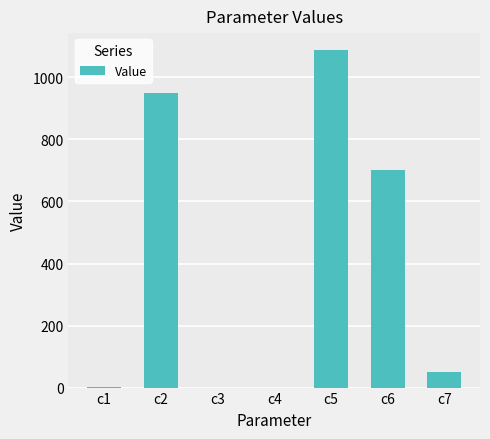

What is the sum of the values at c6 and c7?

750.0